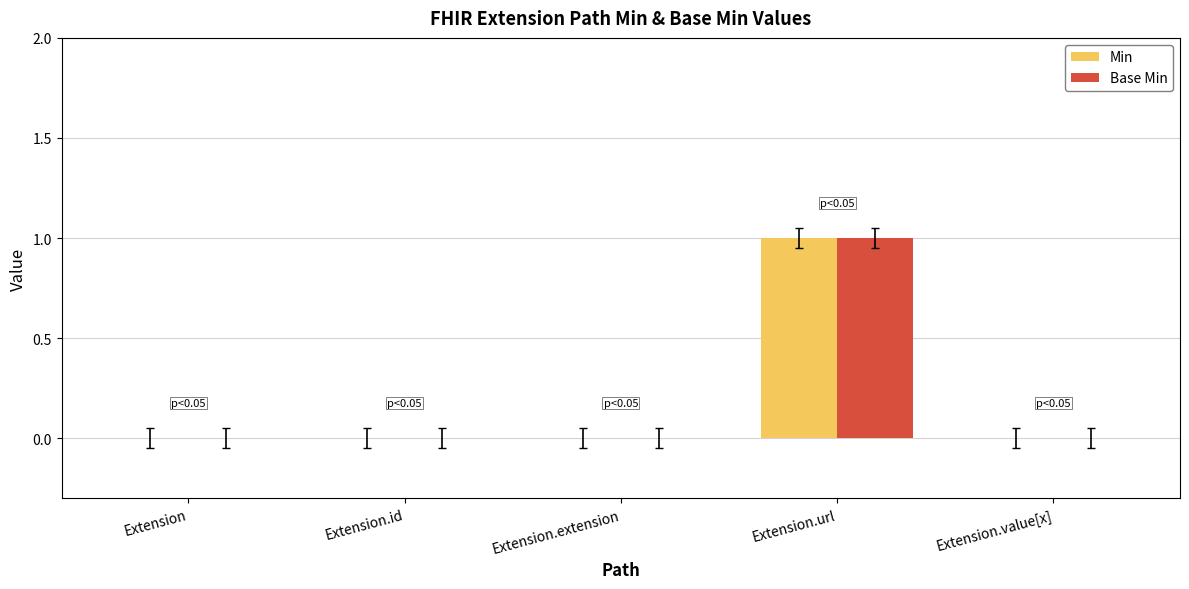

Count the number of data series in this chart.

2